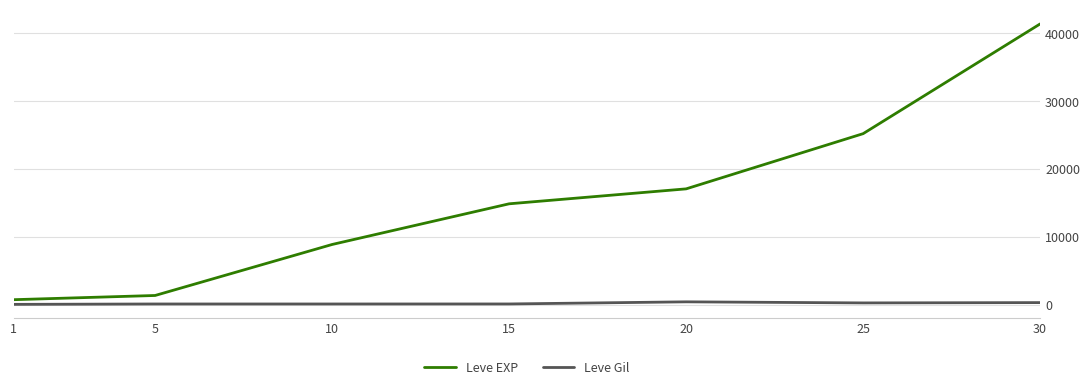

What is the difference between the maximum and minimum values in the Leve Gil series?

372